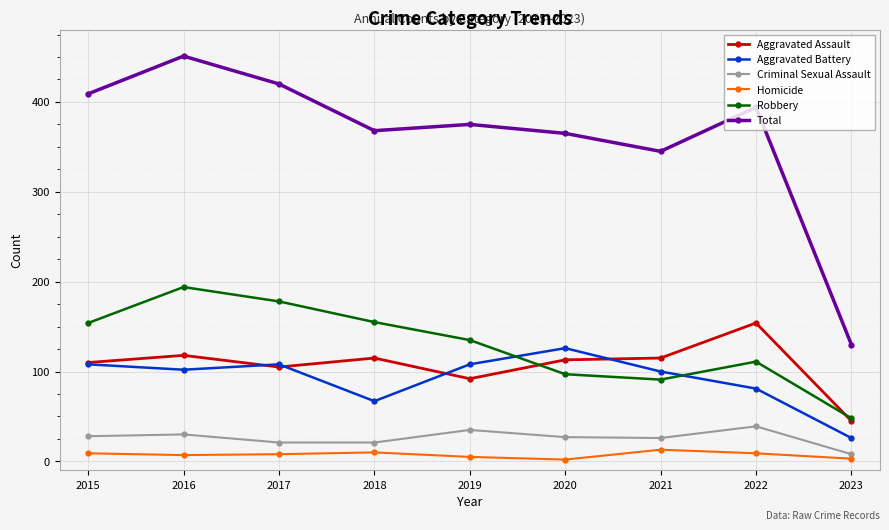

What is the total value across all series at 2023?

260